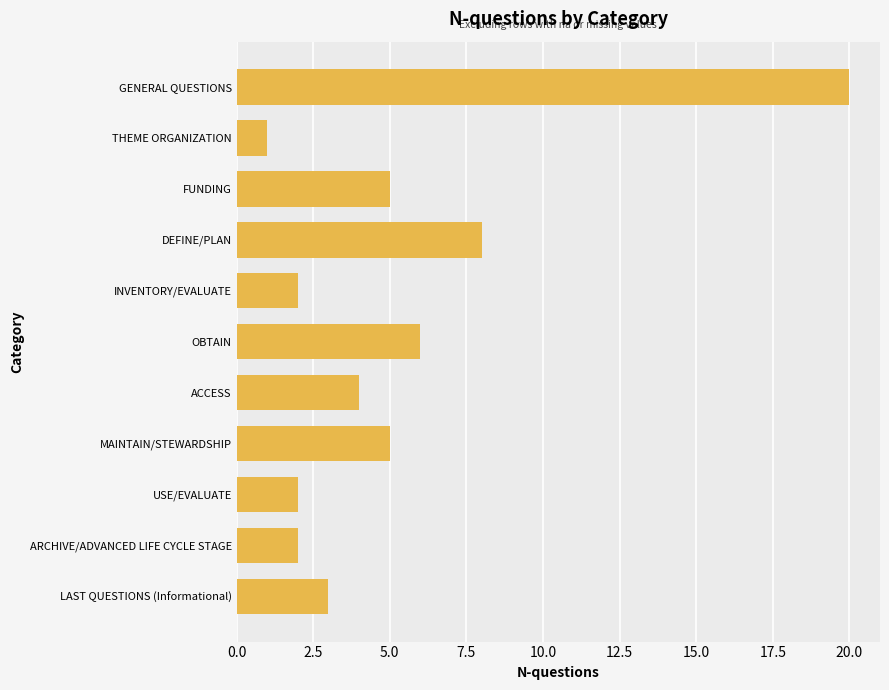

Reading bottom to top, extract all data points from this chart.

3	2	2	5	4	6	2	8	5	1	20